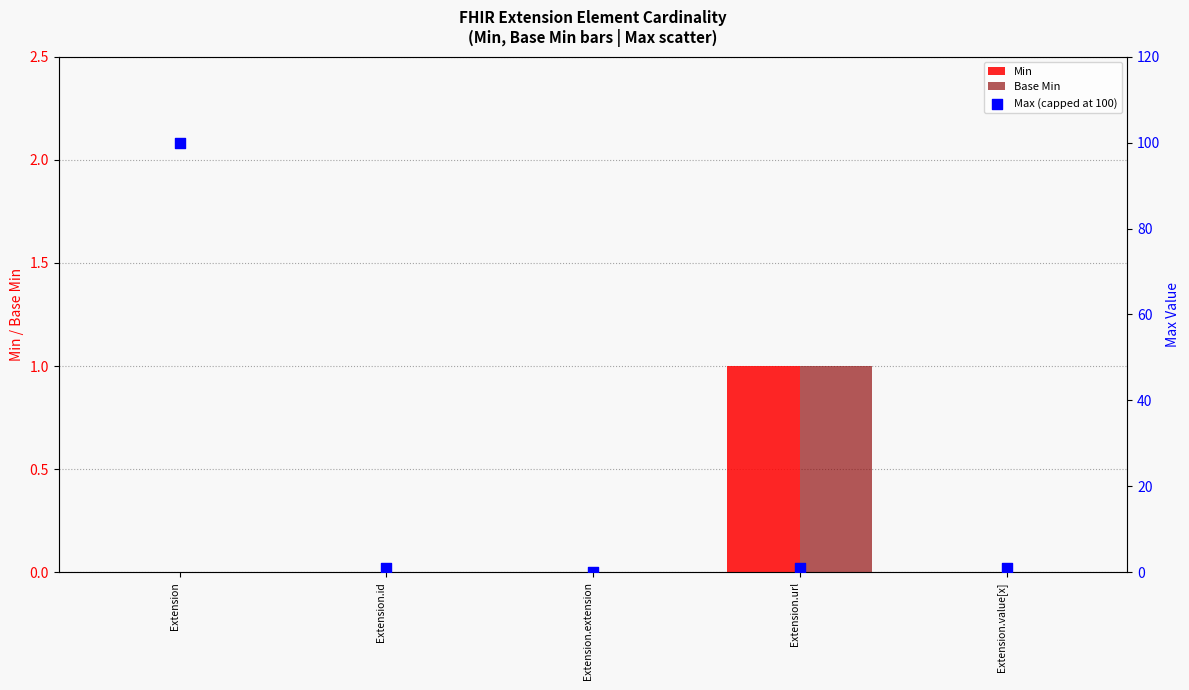

Which series reaches the minimum Y coordinate?

Min